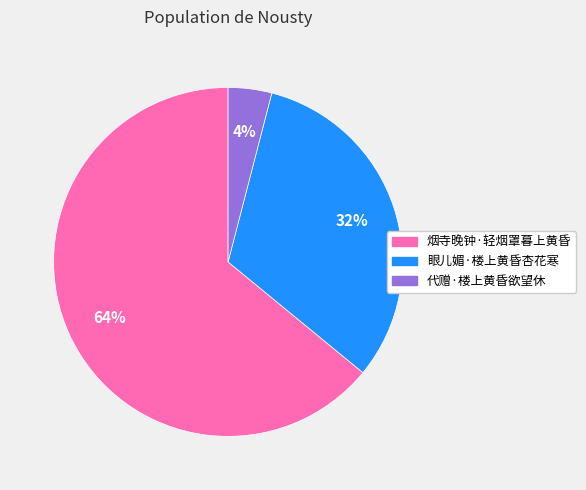

How many slices are in this pie chart?

3